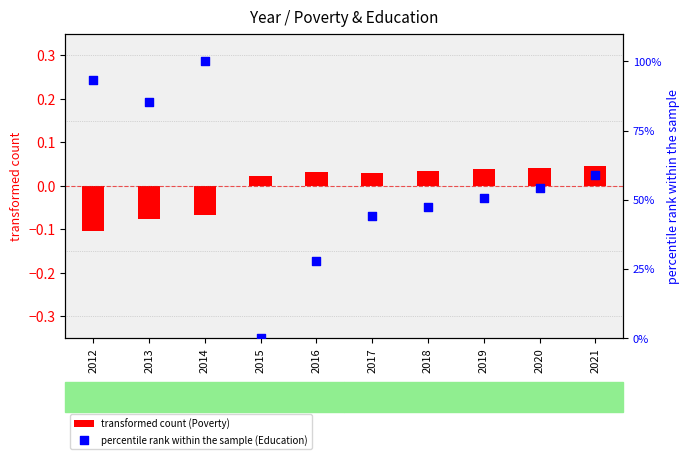

What are all the series names shown in the legend?

transformed count (Poverty), percentile rank within the sample (Education)